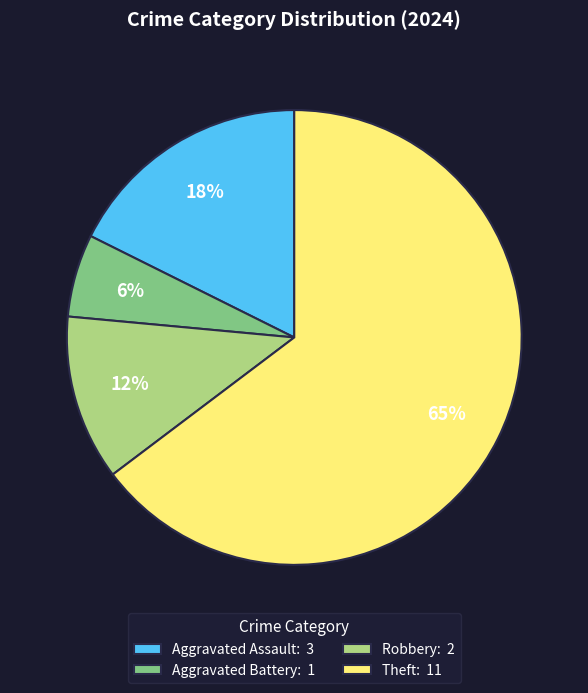

What is the ratio of the value at Aggravated Assault to the value at Theft?

0.3